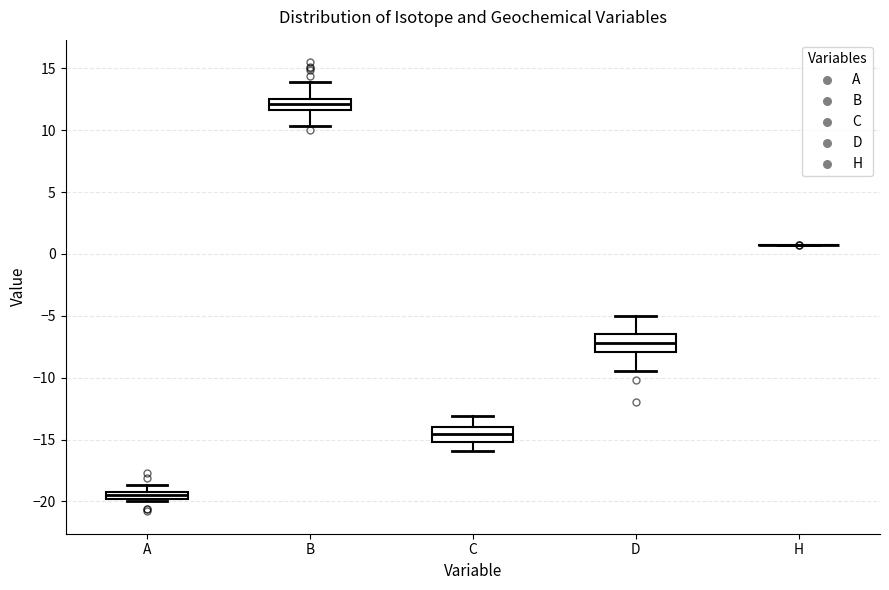

Where is the lower edge of the box for A on the y-axis? The values are not printed on the chart, so give them approximately, as read against the axis.

-20.0